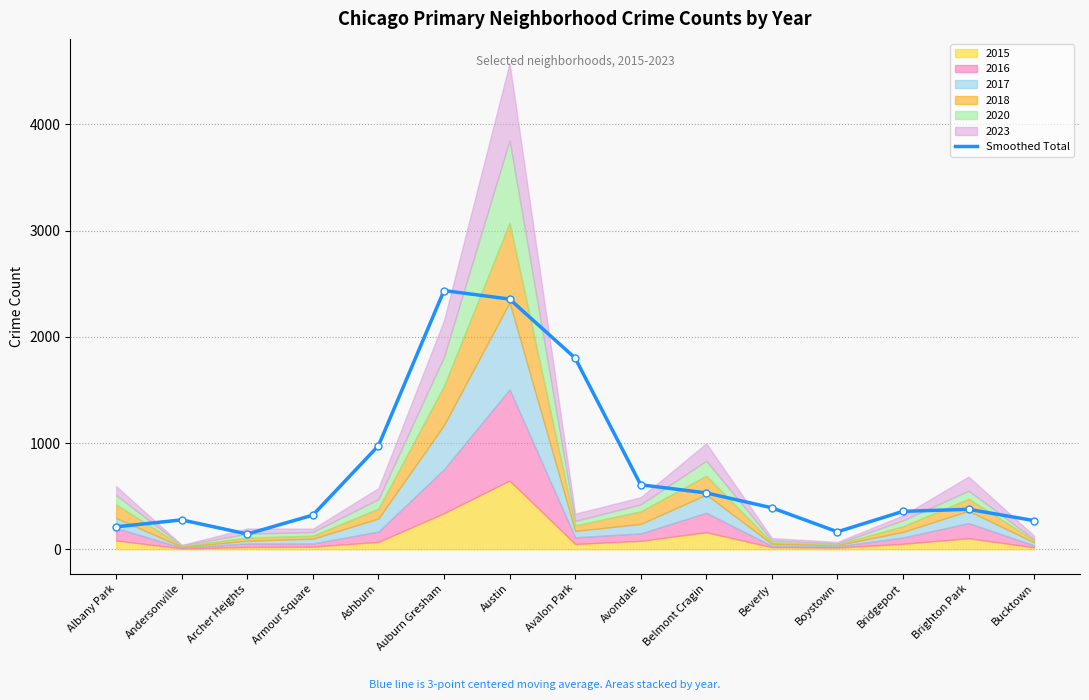

Reading left to right, list all the values displayed in this chart.

Albany Park=211.7	Andersonville=277.0	Archer Heights=143.7	Armour Square=322.0	Ashburn=975.3	Auburn Gresham=2436.3	Austin=2356.0	Avalon Park=1800.7	Avondale=607.3	Belmont Cragin=531.0	Beverly=390.7	Boystown=164.7	Bridgeport=357.3	Brighton Park=376.7	Bucktown=270.3